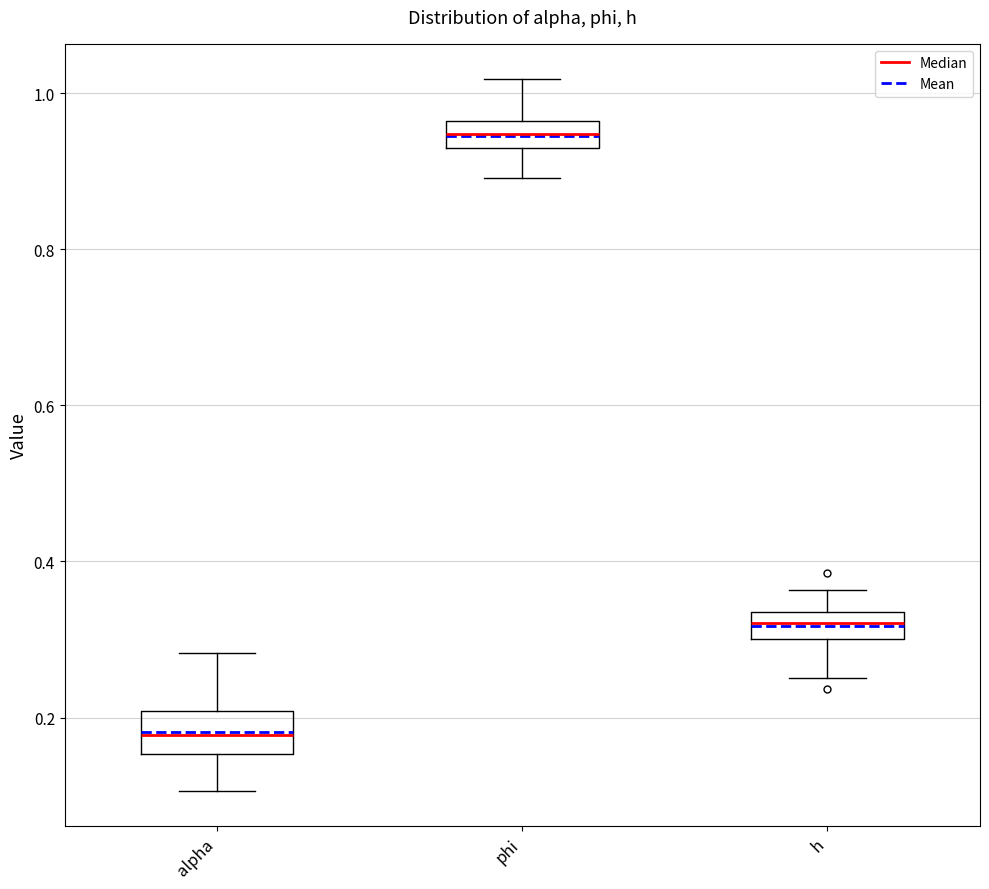

Reading left to right, read every box against the y-axis: the position of its median line, the range the box covers, and the ends of its whiskers. The values are not printed on the chart, so give them approximately, as read against the axis.

alpha: median 0.18, box 0.16 to 0.20, whiskers 0.10 to 0.28
phi: median 0.94, box 0.92 to 0.96, whiskers 0.90 to 1.02
h: median 0.32, box 0.30 to 0.34, whiskers 0.26 to 0.36